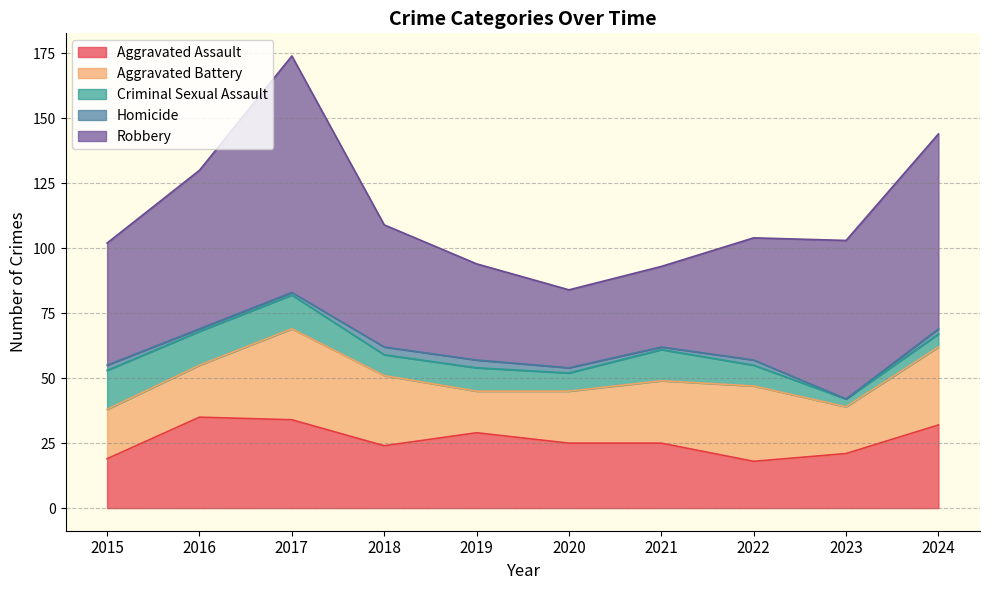

Between 2017 and 2022, which series saw the biggest shift?

Robbery